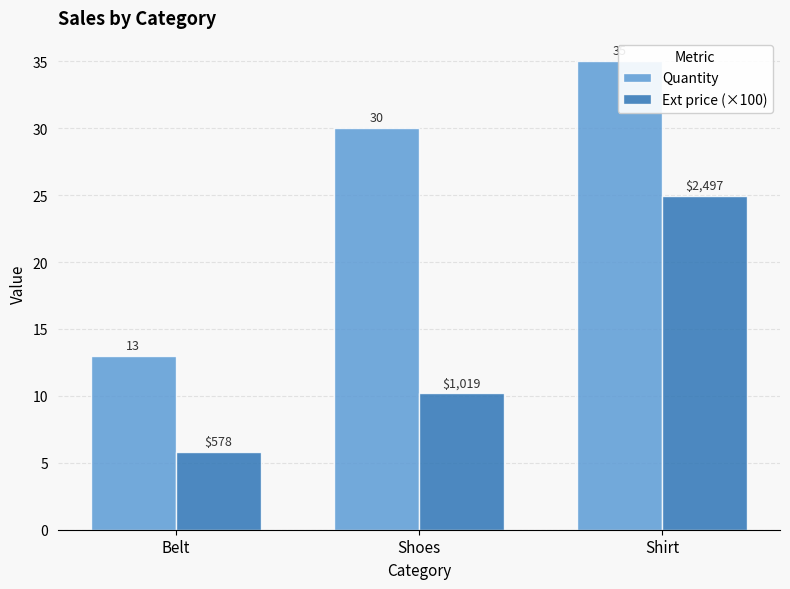

Which category has the highest value in the Ext price (×100) series?

Shirt